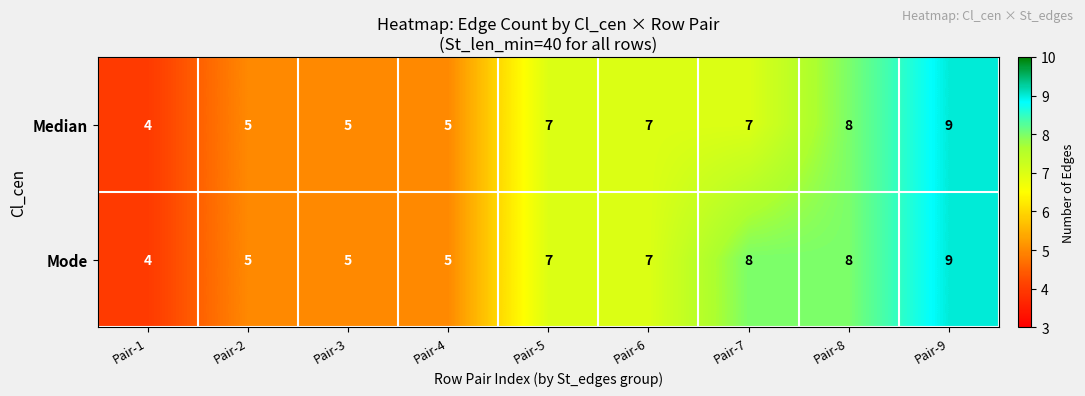

Reading left to right, transcribe all the data shown in this chart.

Median: Pair-1=4	Pair-2=5	Pair-3=5	Pair-4=5	Pair-5=7	Pair-6=7	Pair-7=7	Pair-8=8	Pair-9=9
Mode: Pair-1=4	Pair-2=5	Pair-3=5	Pair-4=5	Pair-5=7	Pair-6=7	Pair-7=8	Pair-8=8	Pair-9=9